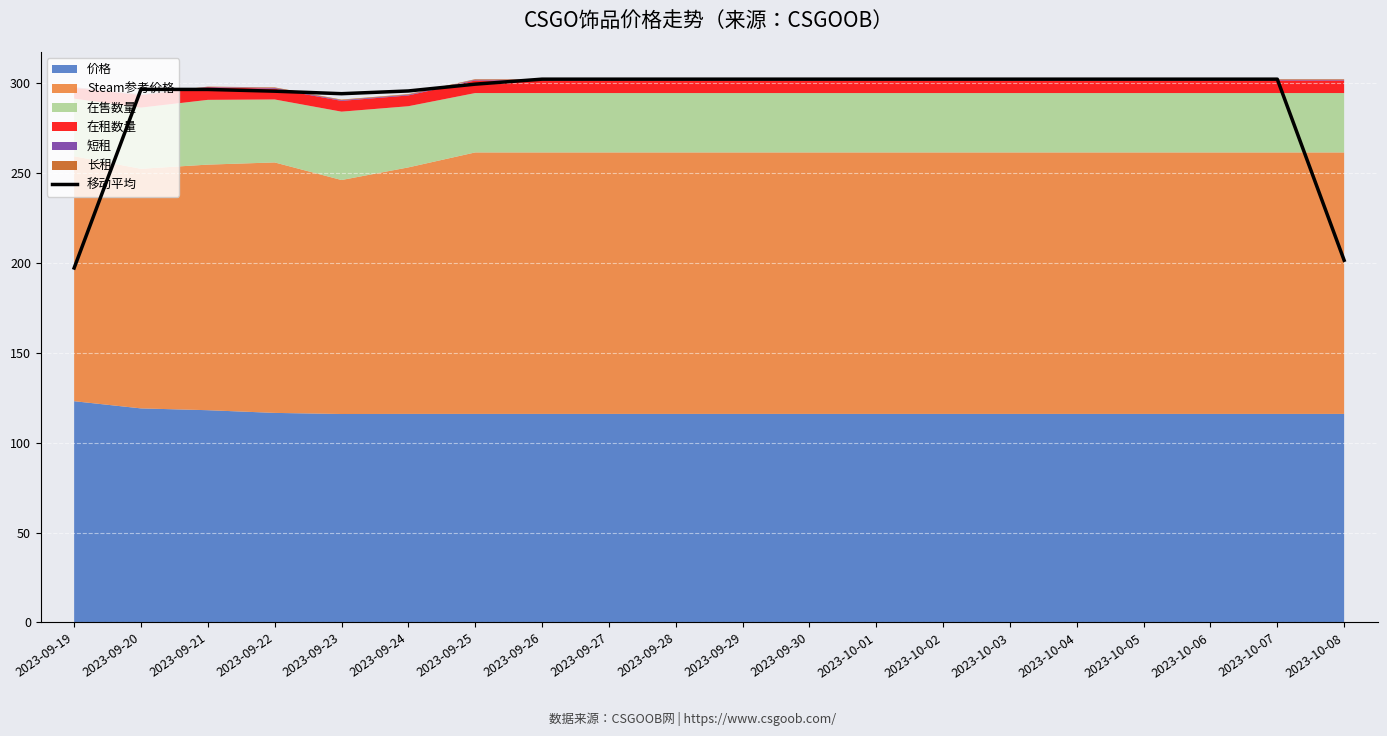

Which category has the highest value across all series?

2023-09-26